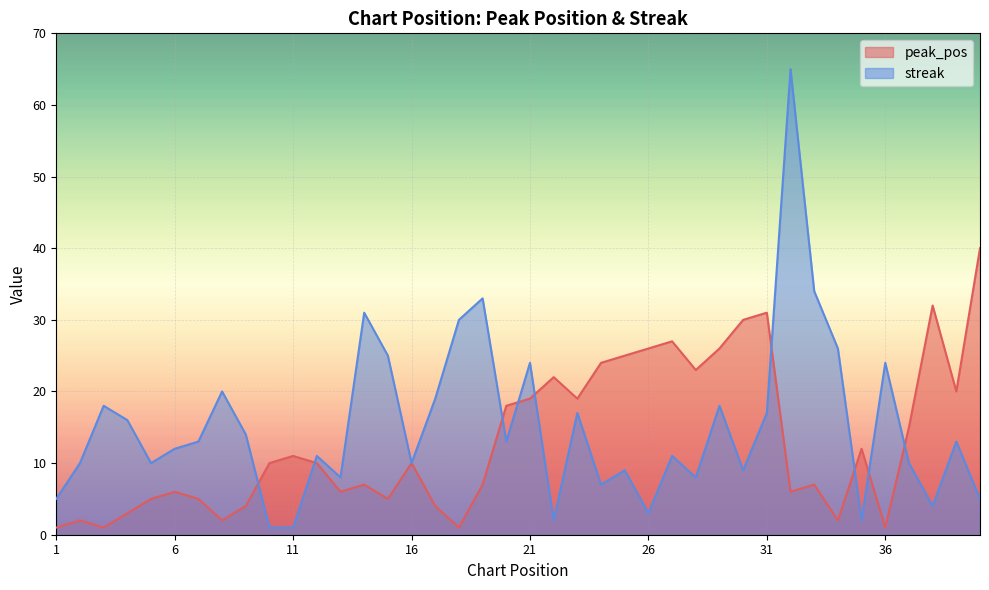

What is the lowest value of the peak_pos series?

1